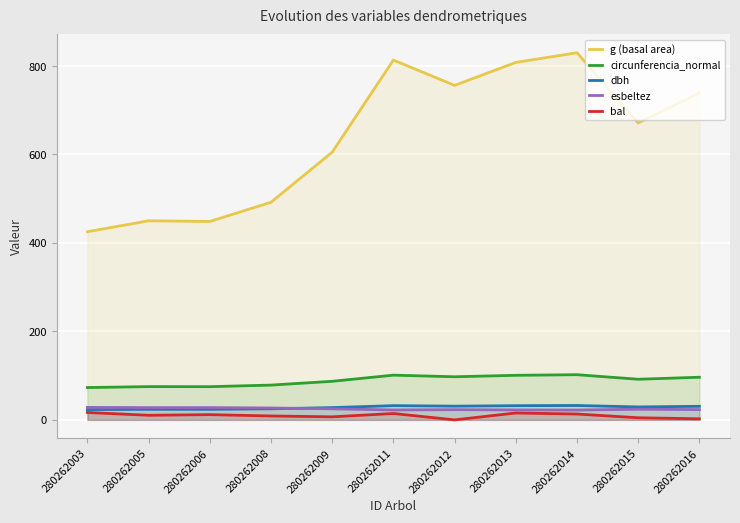

True or false: esbeltez and g (basal area) cross at least once.

False